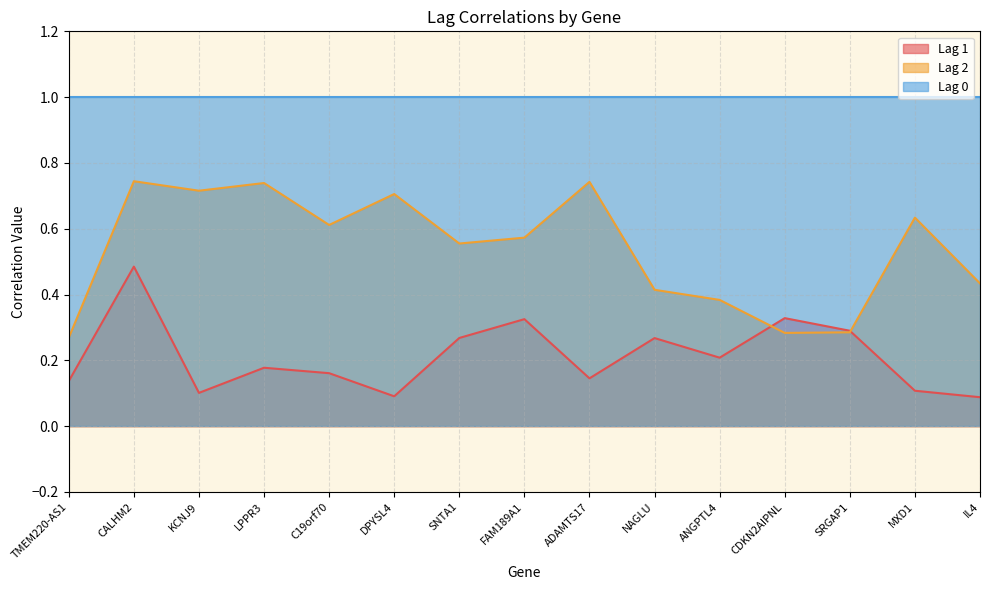

How many series are shown in this chart?

3